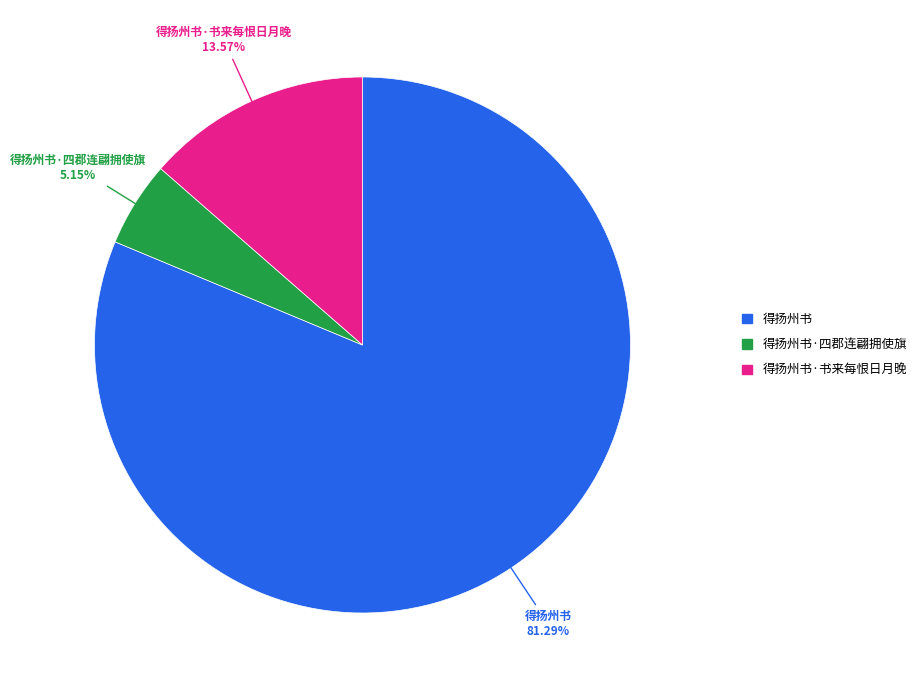

What is the total percentage of 得扬州书·书来每恨日月晚 and 得扬州书?

94.9%